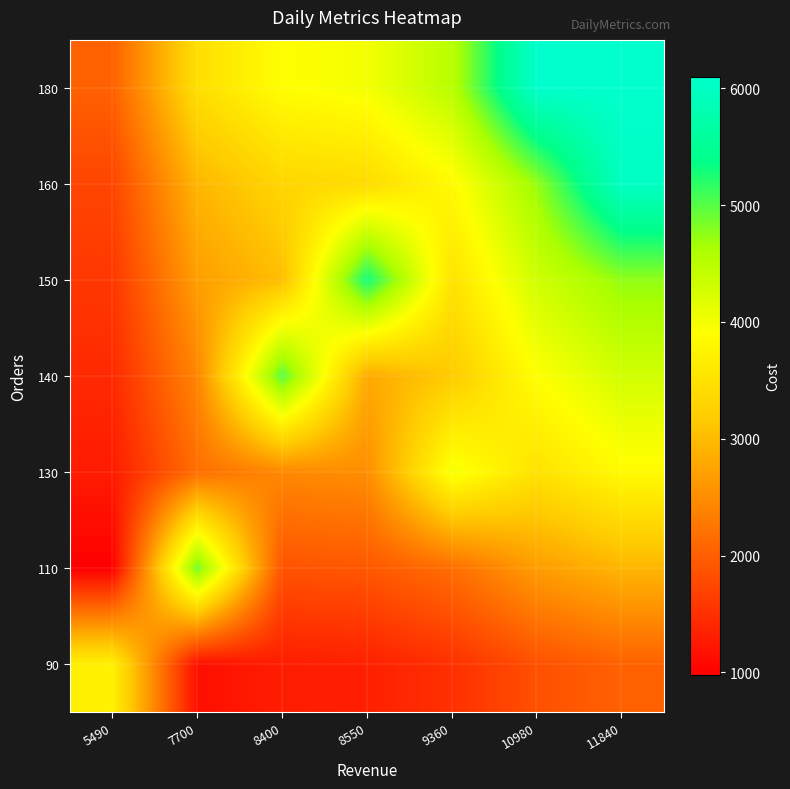

Reading right to left, list all the values displayed in this chart.

90: 11840=2033.3	10980=1849.7	9360=1503.9	8550=1331.0	8400=1299.0	7700=1149.6	5490=3700.0
110: 11840=2937.0	10980=2671.9	9360=2172.3	8550=1922.6	8400=1876.3	7700=4900.0	5490=979.0
130: 11840=3840.7	10980=3494.0	9360=4000.0	8550=2514.1	8400=2453.6	7700=2171.4	5490=1280.2
140: 11840=4292.6	10980=3905.0	9360=3174.9	8550=2809.9	8400=5000.0	7700=2426.8	5490=1430.9
150: 11840=4744.4	10980=4316.1	9360=3509.1	8550=5300.0	8400=3031.0	7700=2682.3	5490=1581.5
160: 11840=6000.0	10980=4727.1	9360=3843.3	8550=3401.5	8400=3319.6	7700=2937.7	5490=1732.1
180: 11840=6100.0	10980=6100.0	9360=4511.8	8550=3993.0	8400=3897.0	7700=3448.7	5490=2033.3